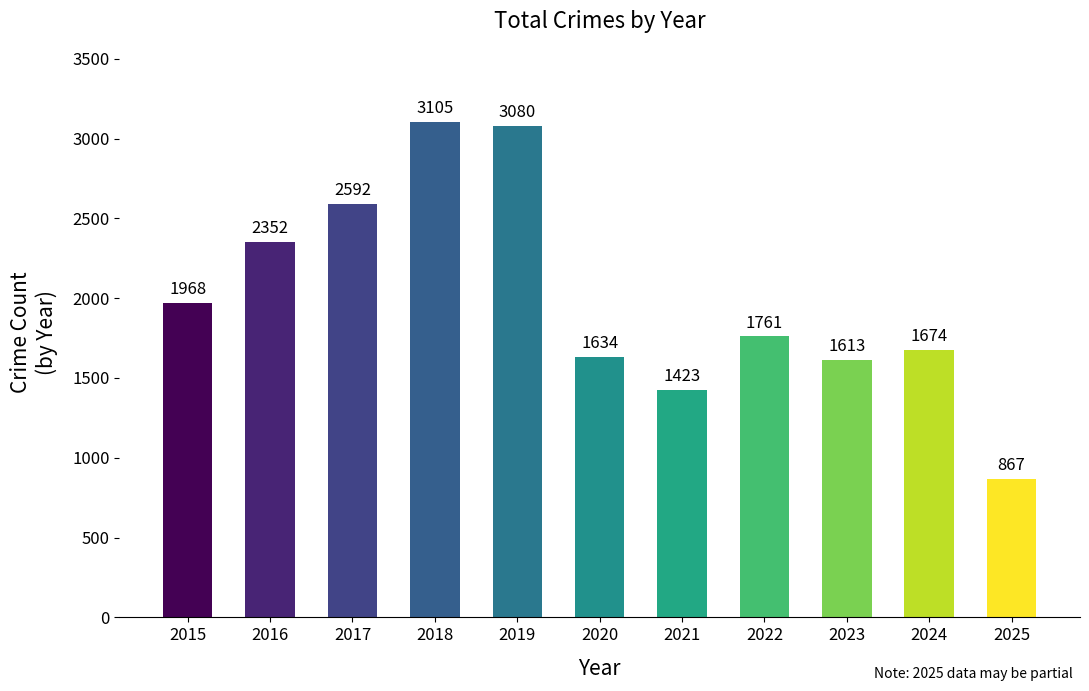

Rank the categories by value from highest to lowest.

2018, 2019, 2017, 2016, 2015, 2022, 2024, 2020, 2023, 2021, 2025